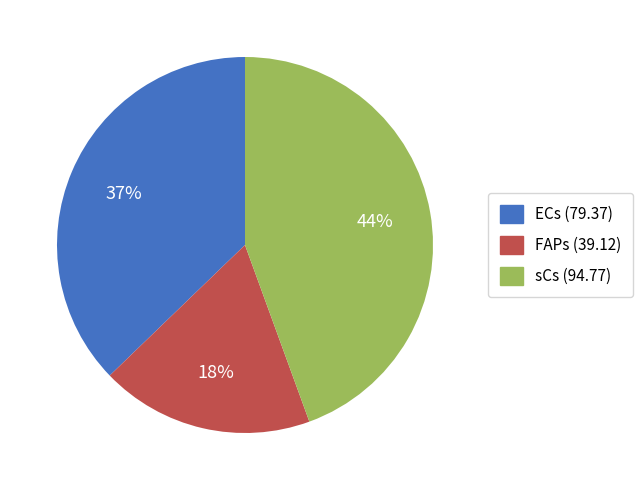

Is sCs the majority of the pie?

No